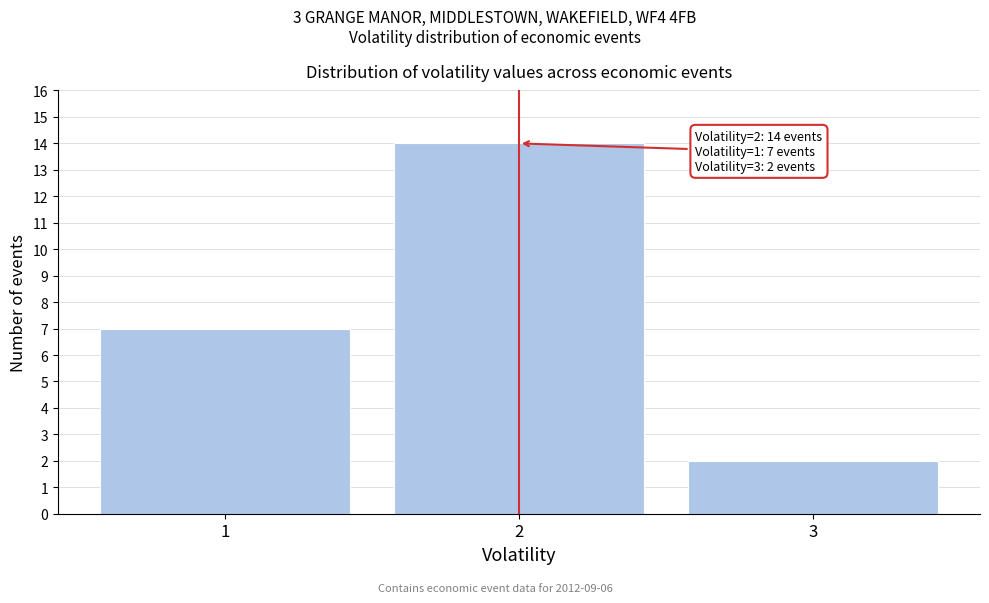

Which range on the x-axis has the tallest bar?

1.5 to 2.5